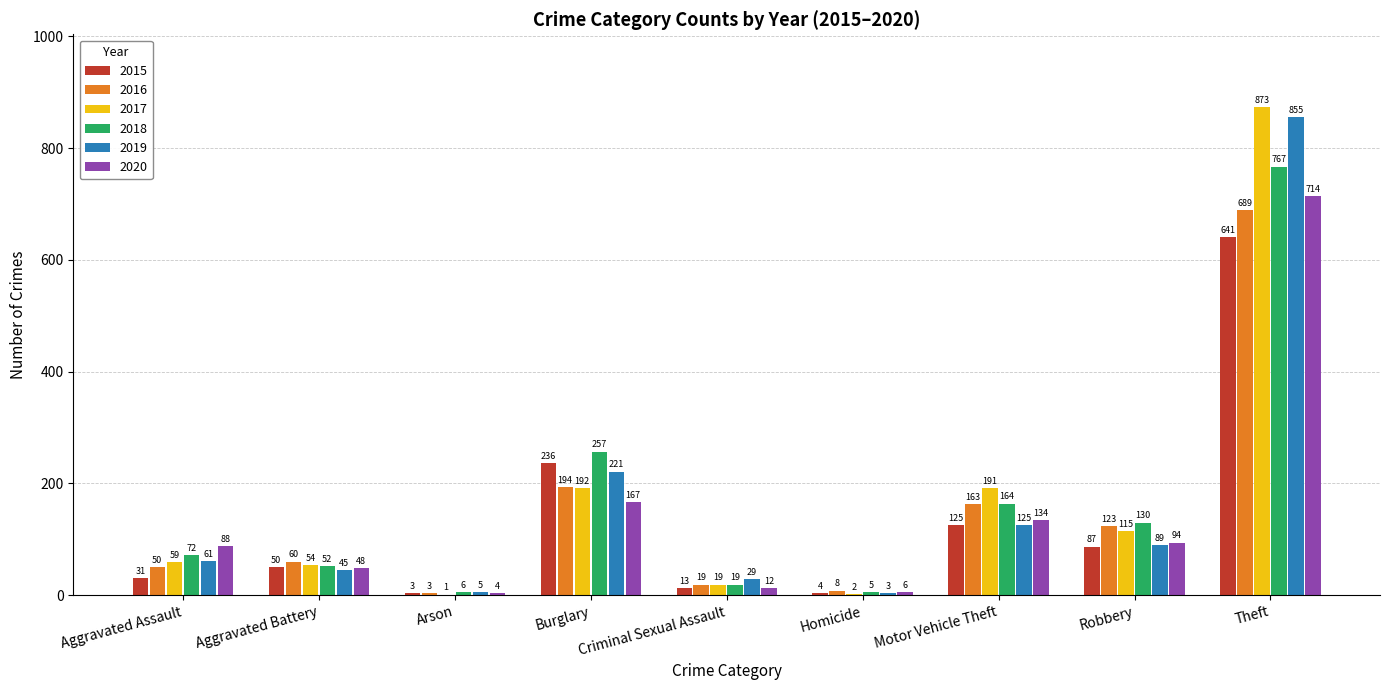

The value of 2017 at Robbery is 189. True or false?

False